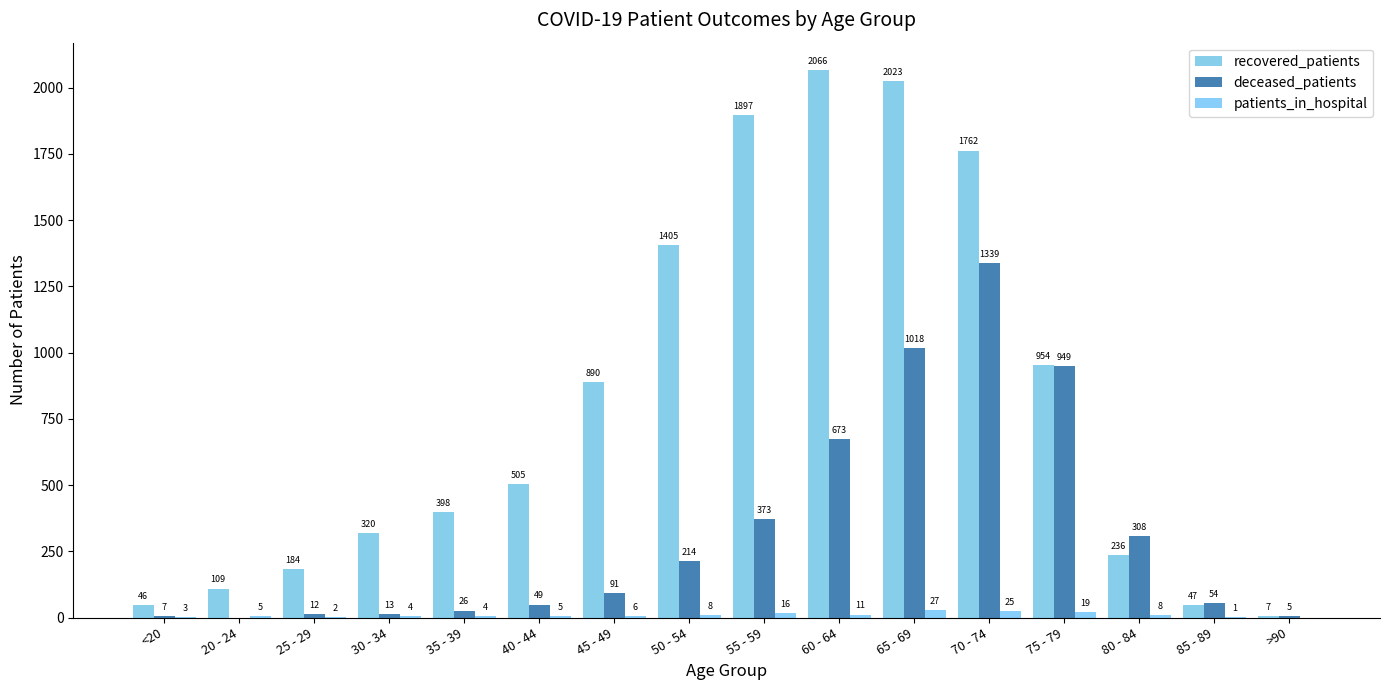

At which category is the sum across all series the highest?

70 - 74